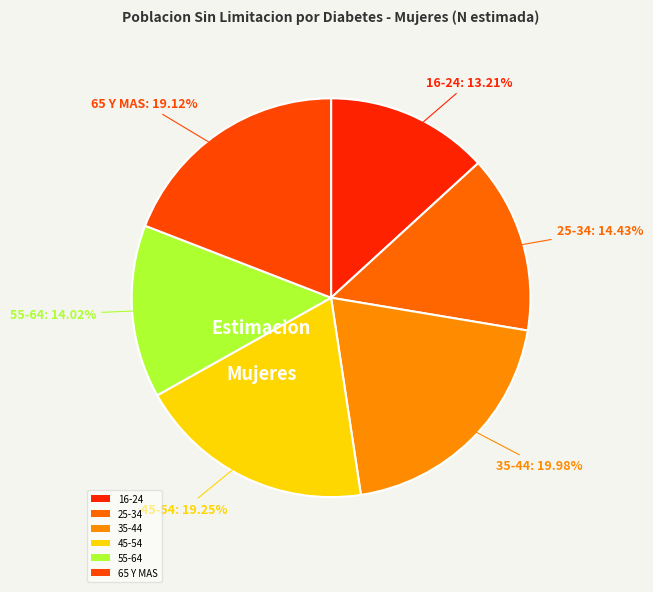

Rank the categories by value from lowest to highest.

16-24, 55-64, 25-34, 65 Y MAS, 45-54, 35-44